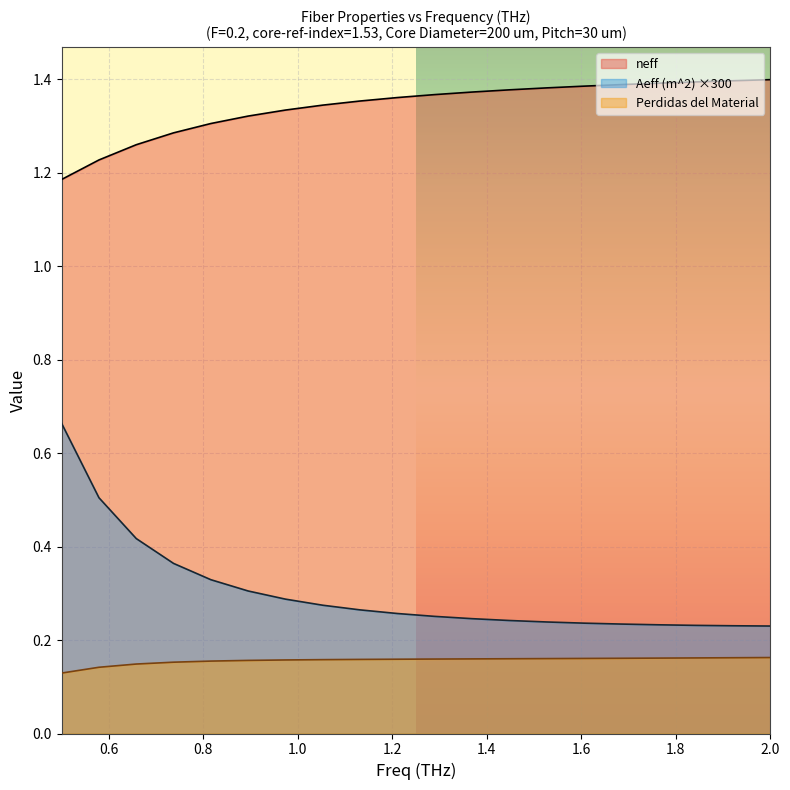

Count the Perdidas del Material values in the range 0 to 1.

20